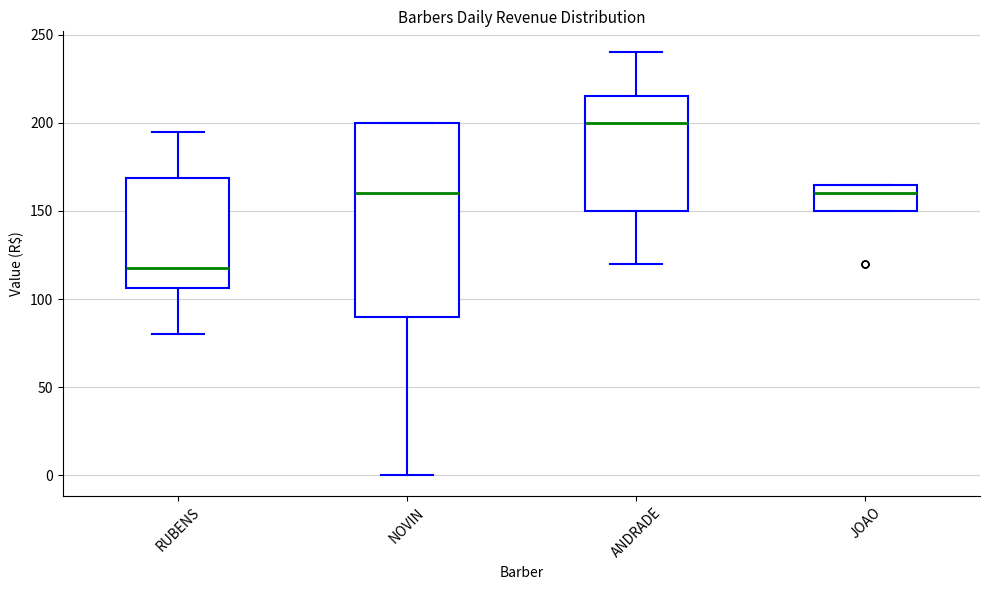

Reading left to right, read every box against the y-axis: the position of its median line, the range the box covers, and the ends of its whiskers. The values are not printed on the chart, so give them approximately, as read against the axis.

RUBENS: median 120, box 105 to 170, whiskers 80 to 195
NOVIN: median 160, box 90 to 200, whiskers 0 to 200
ANDRADE: median 200, box 150 to 215, whiskers 120 to 240
JOAO: median 160, box 150 to 165, whiskers 150 to 165